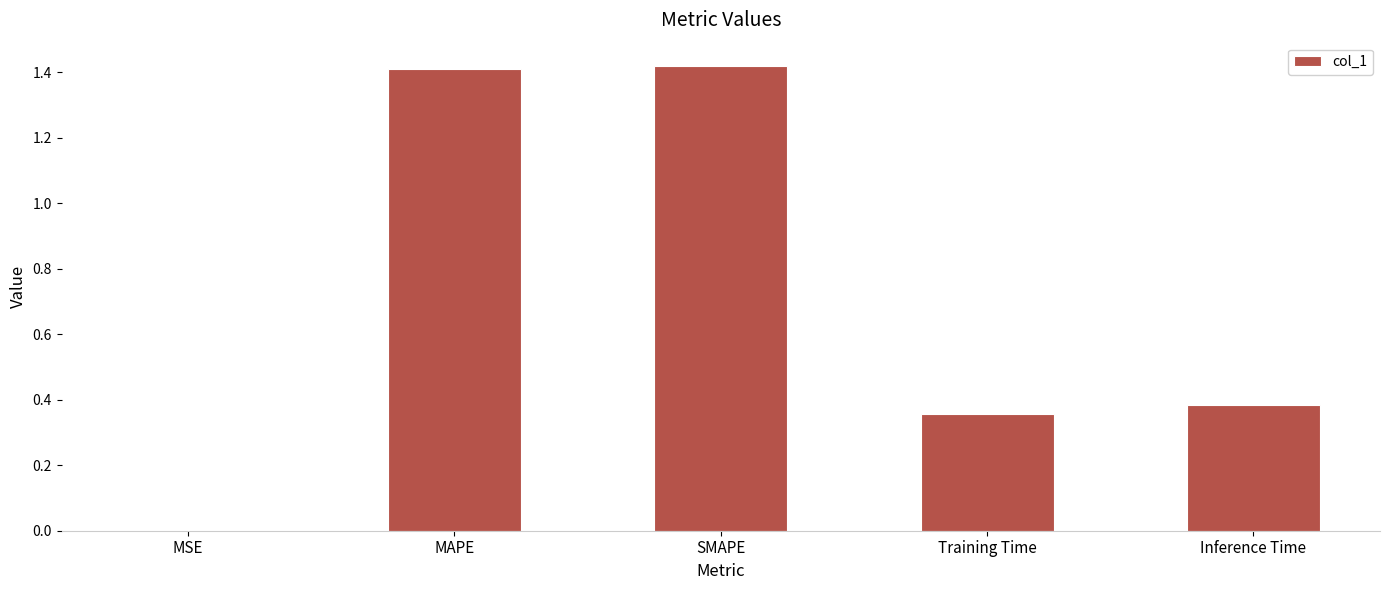

What is the sum of the values at Training Time and Inference Time?

0.7